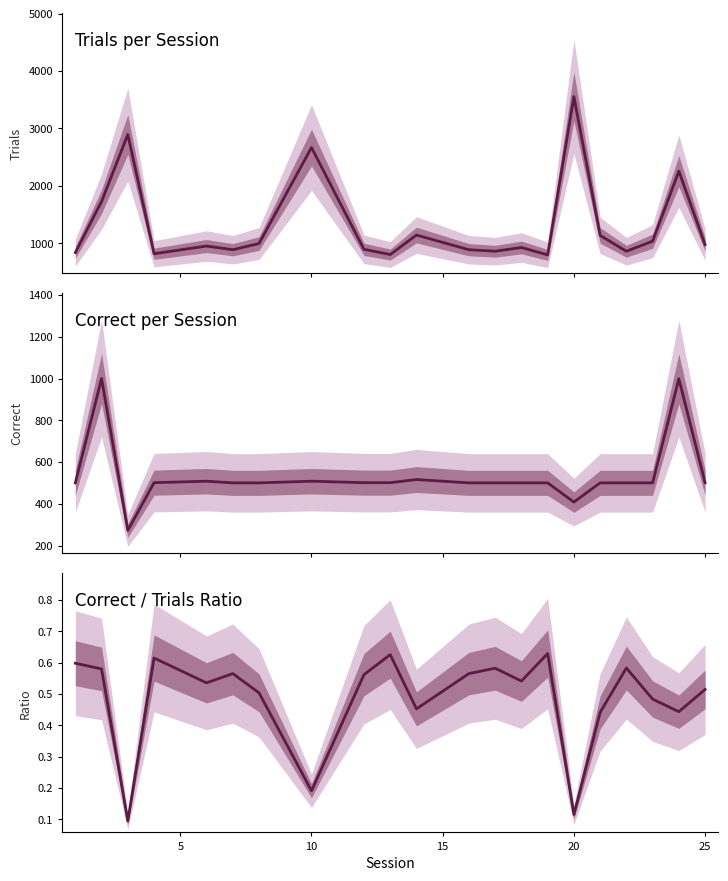

What is the average value of the Trials per Session series?

1326.9